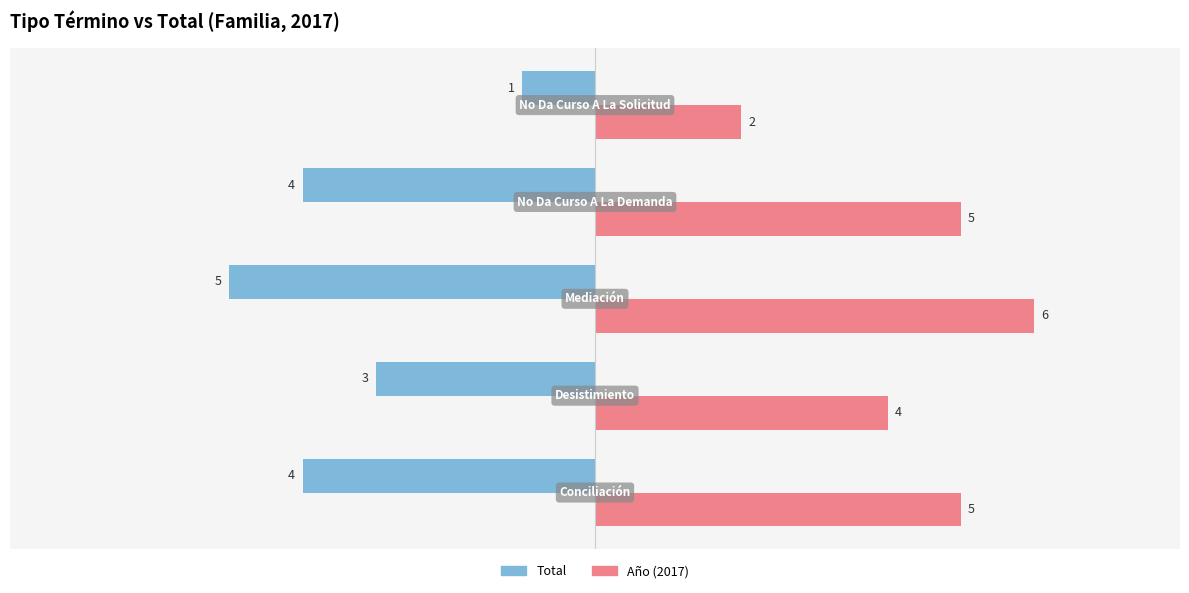

What is the minimum value for Total?

-5